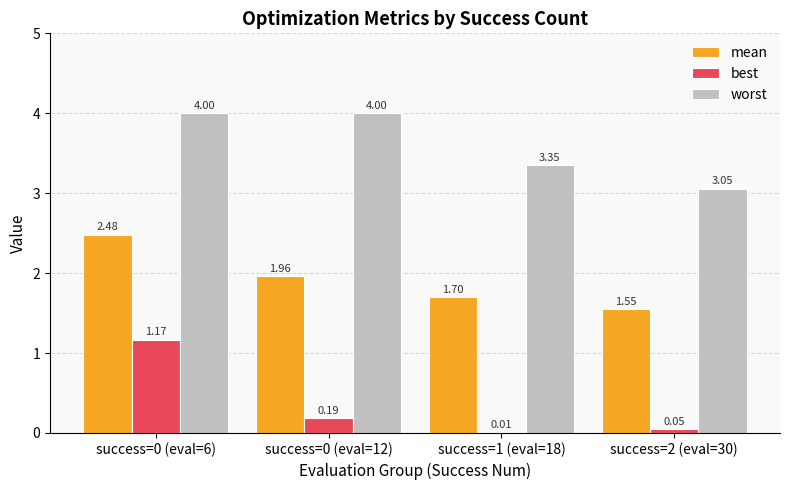

Which series changed the most between success=1 (eval=18) and success=2 (eval=30)?

worst